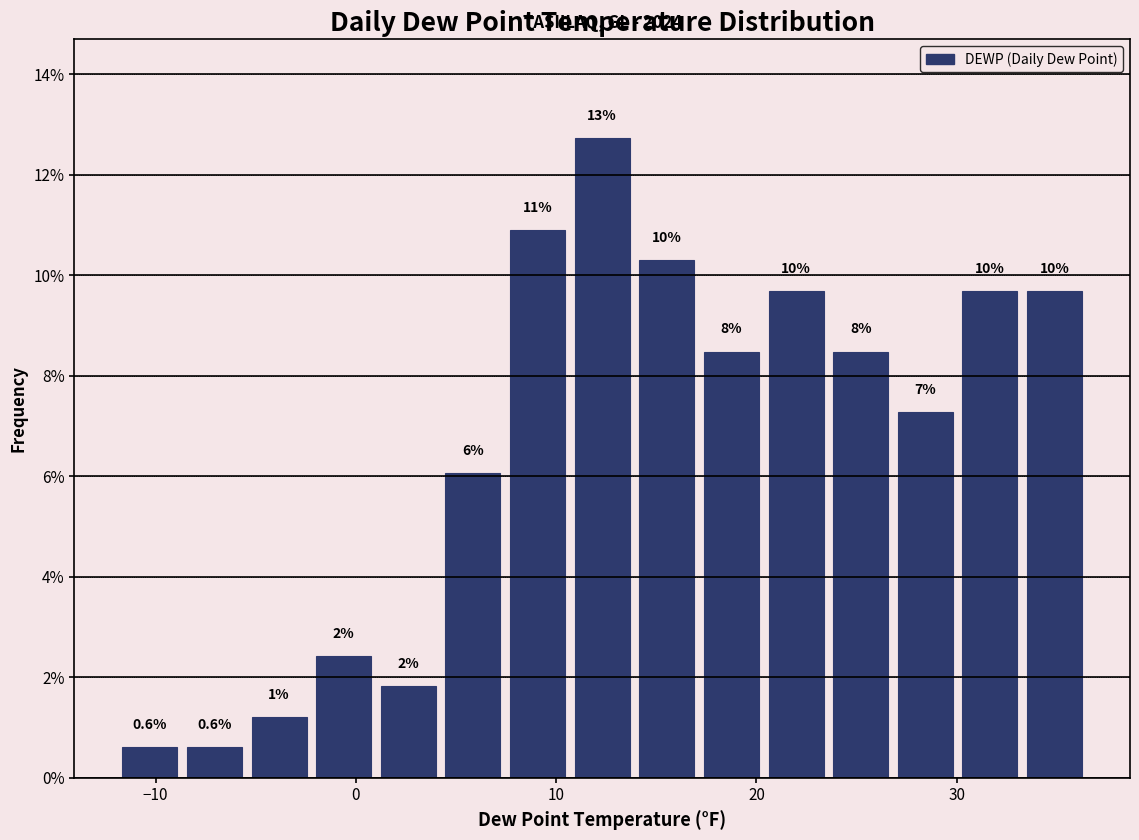

Around what value on the x-axis is the tallest bar? Give the approximate position of its centre, as read against the axis.

12